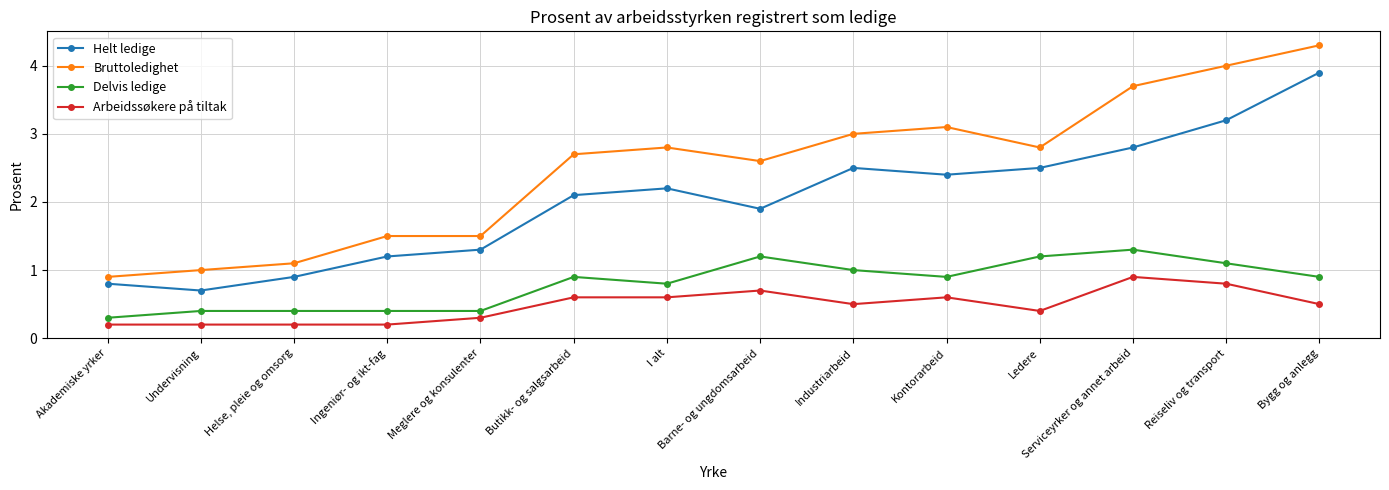

What is the maximum value shown in the chart?

4.3